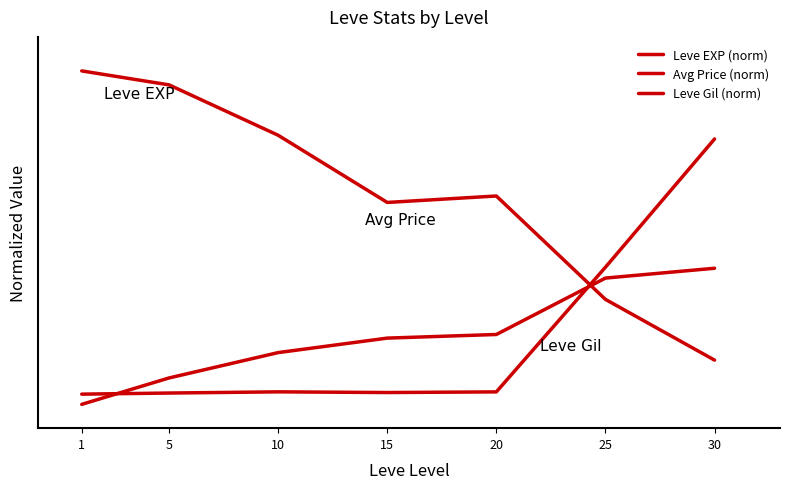

What is the value of the Leve Gil (norm) point at the 5th from the left?

0.2